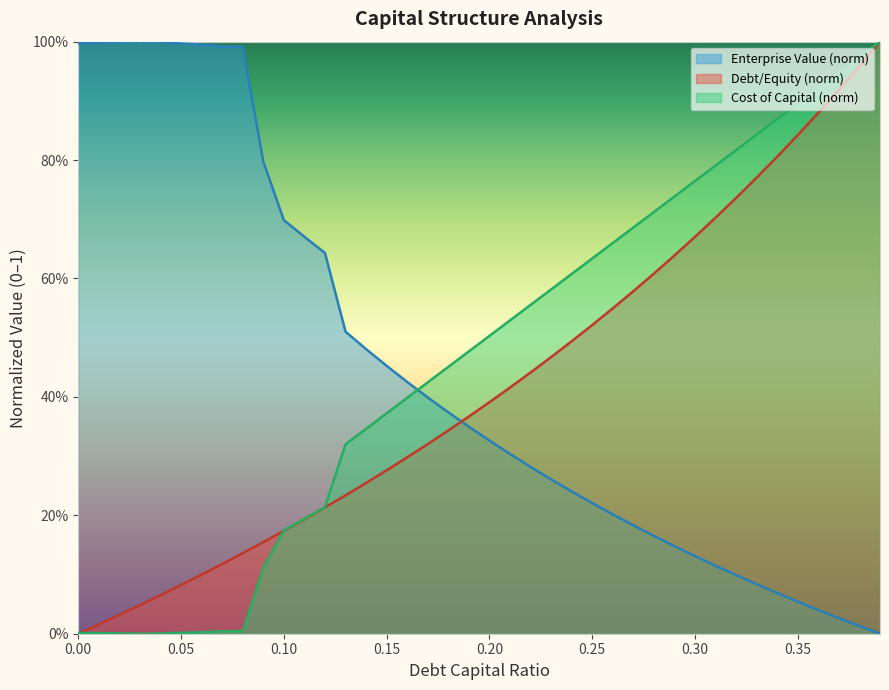

Which series has the largest total across all categories?

debt_capital